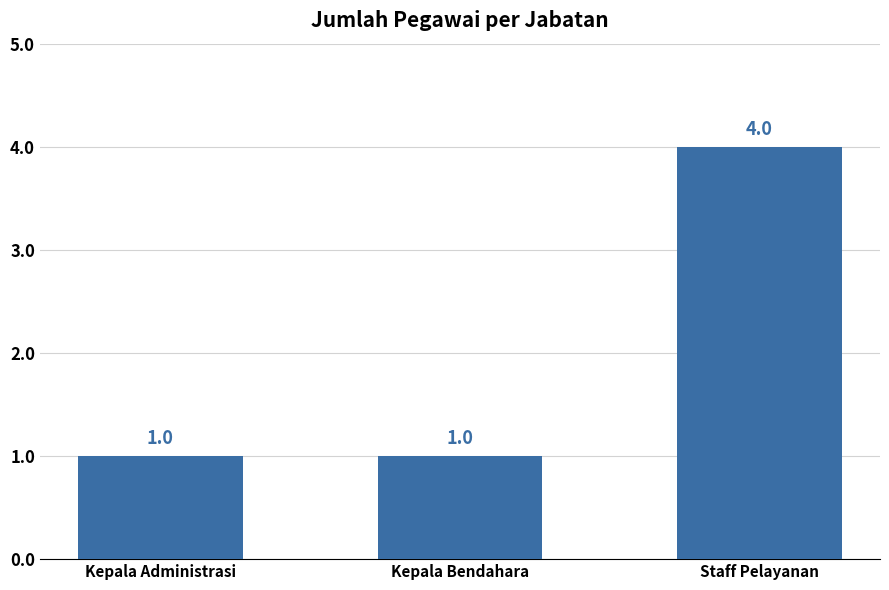

What is the maximum value shown in the chart?

4